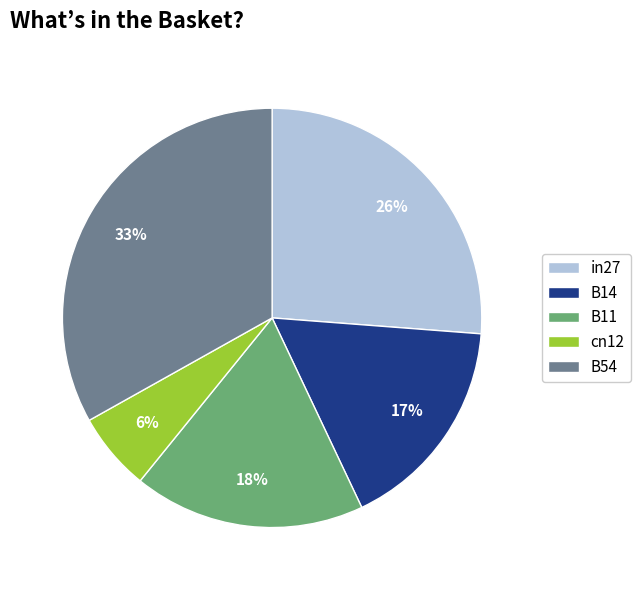

To the nearest percent, what is the difference between the largest and smallest slice percentages?

27%